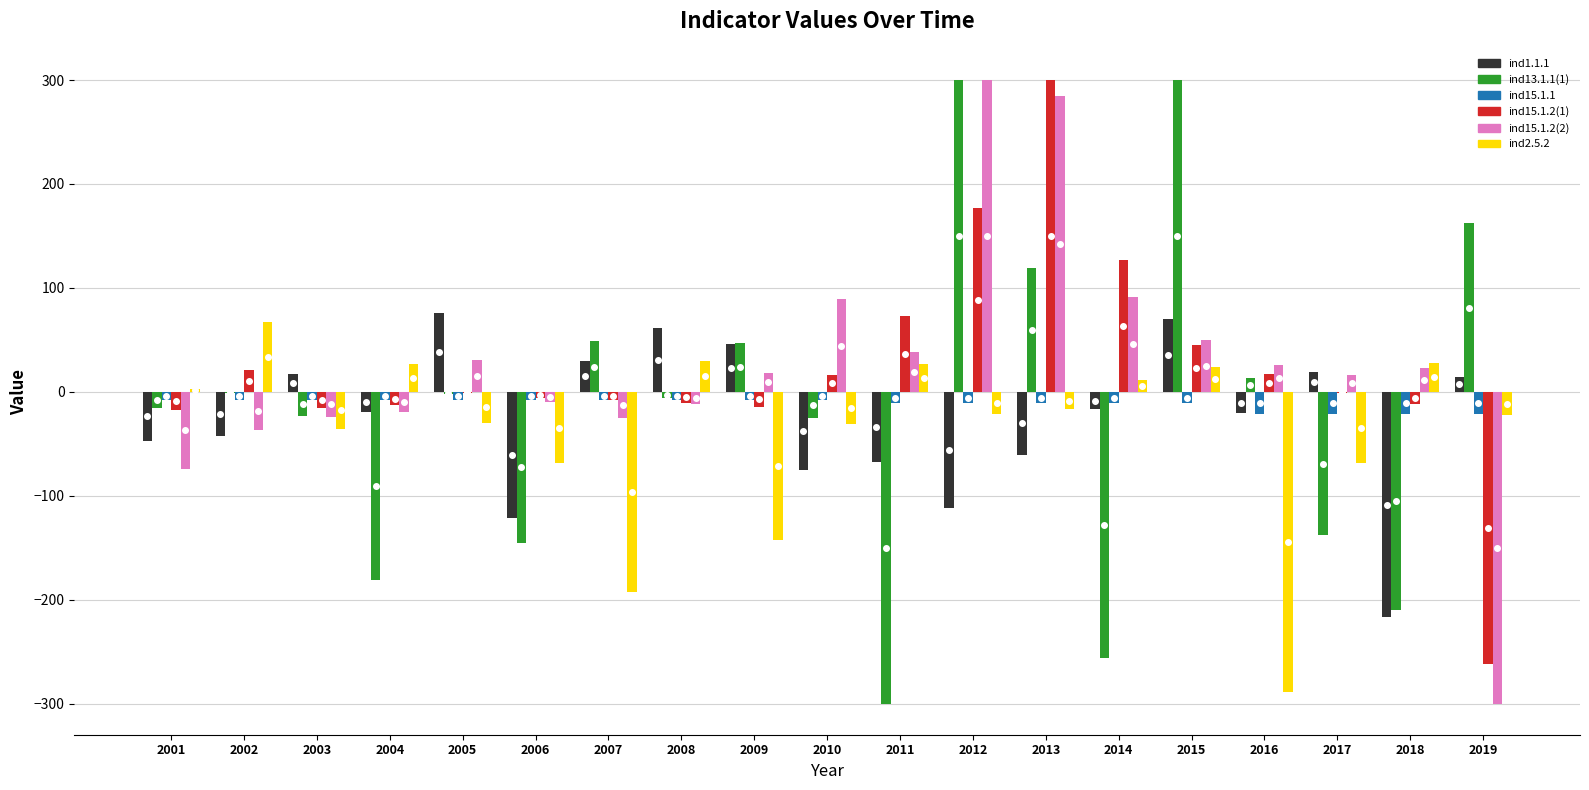

How many categories are shown in the chart?

19